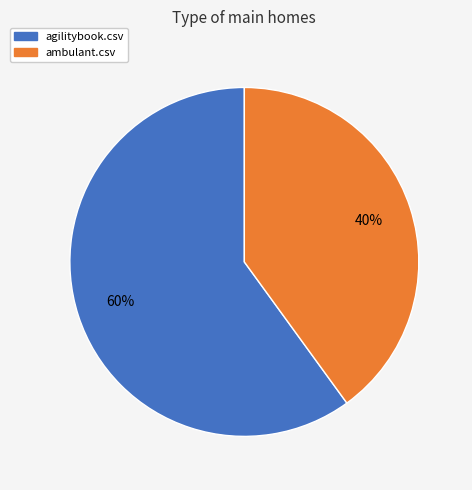

To the nearest percent, what is the difference between the largest and smallest slice percentages?

20%